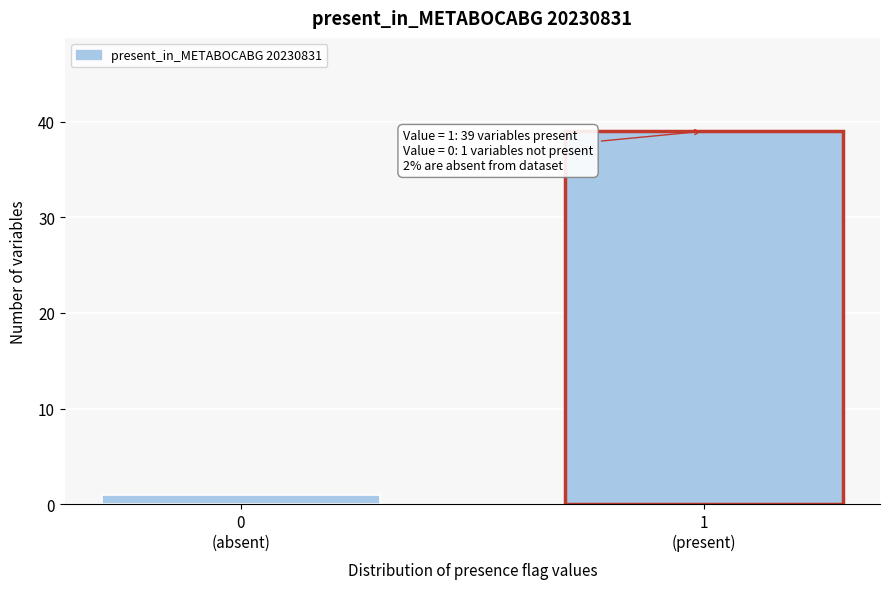

Reading left to right, what are all the values shown in this chart?

1	39